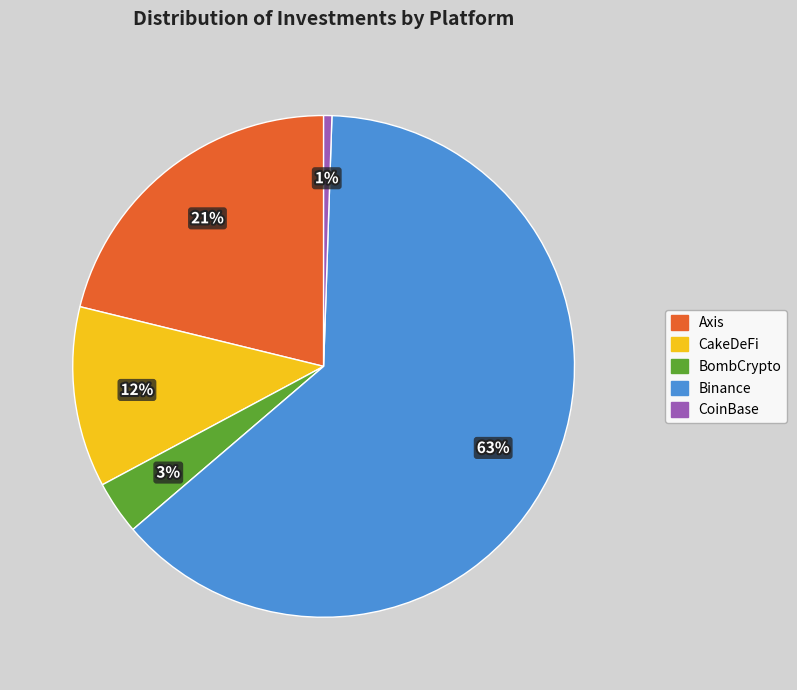

To the nearest percent, what is the average slice percentage?

20%